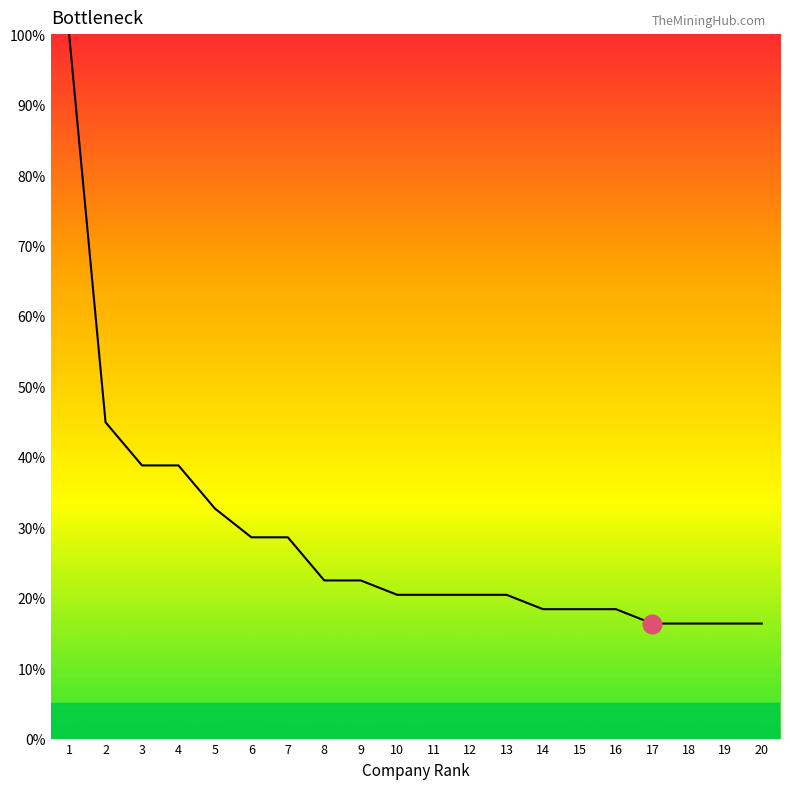

What is the ratio of the value at 9 to the value at 2?

0.5